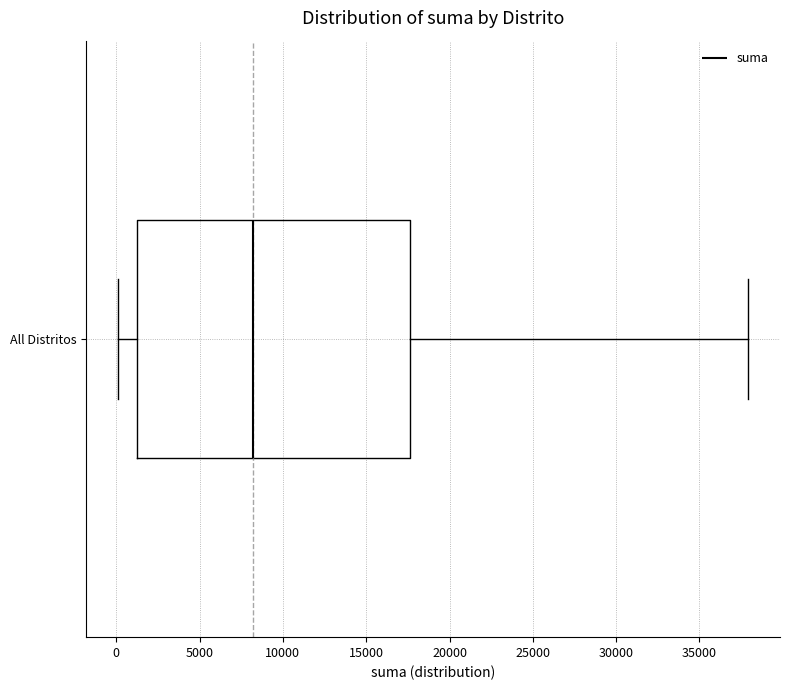

Where does the median line of the box for All Distritos sit on the x-axis? The values are not printed on the chart, so give them approximately, as read against the axis.

8000